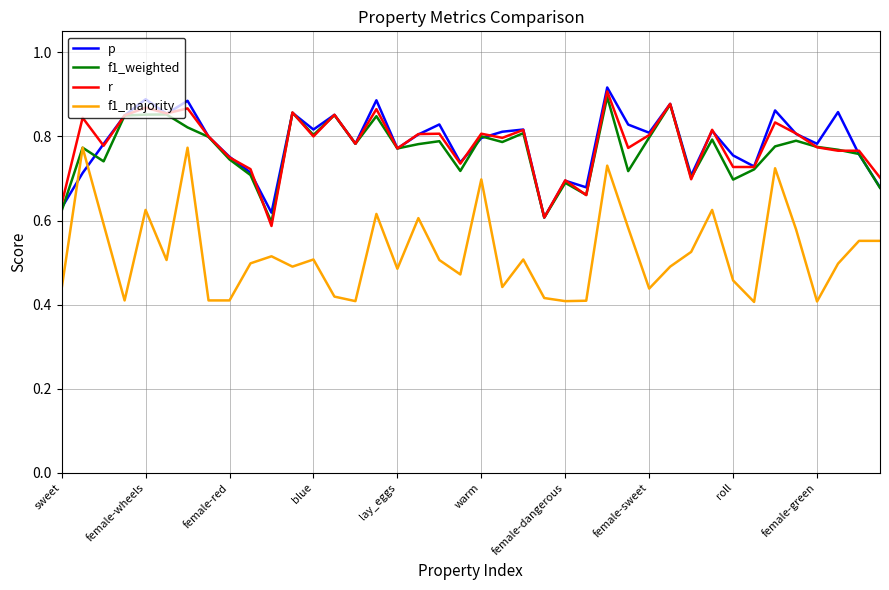

True or false: f1_majority and r intersect in this chart.

False